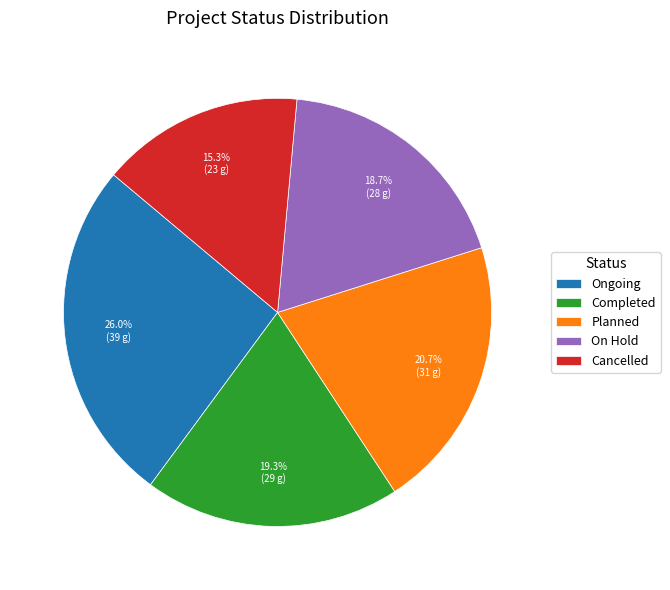

Does Cancelled represent more than half of the total?

No